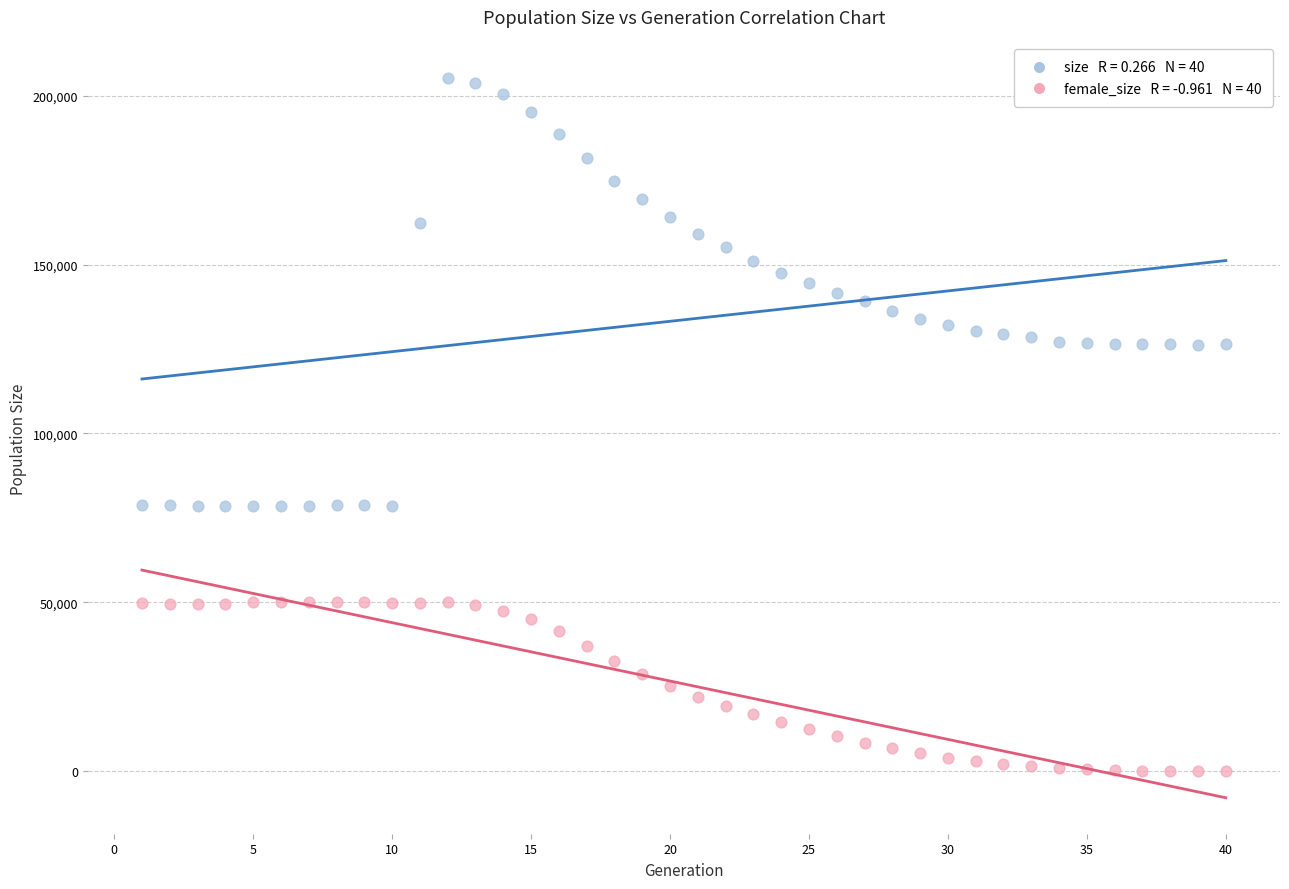

Across all data points, what is the range of Y values (max minus min)?

205111